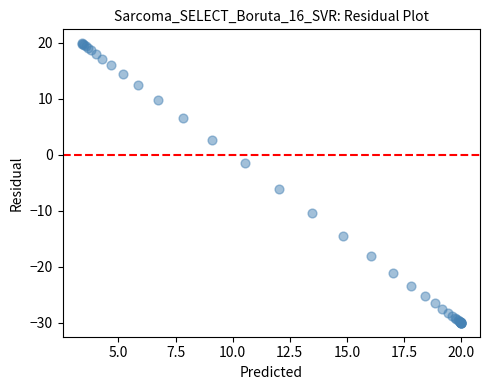

What Y value in the scatter plot is closest to -5?

-6.1